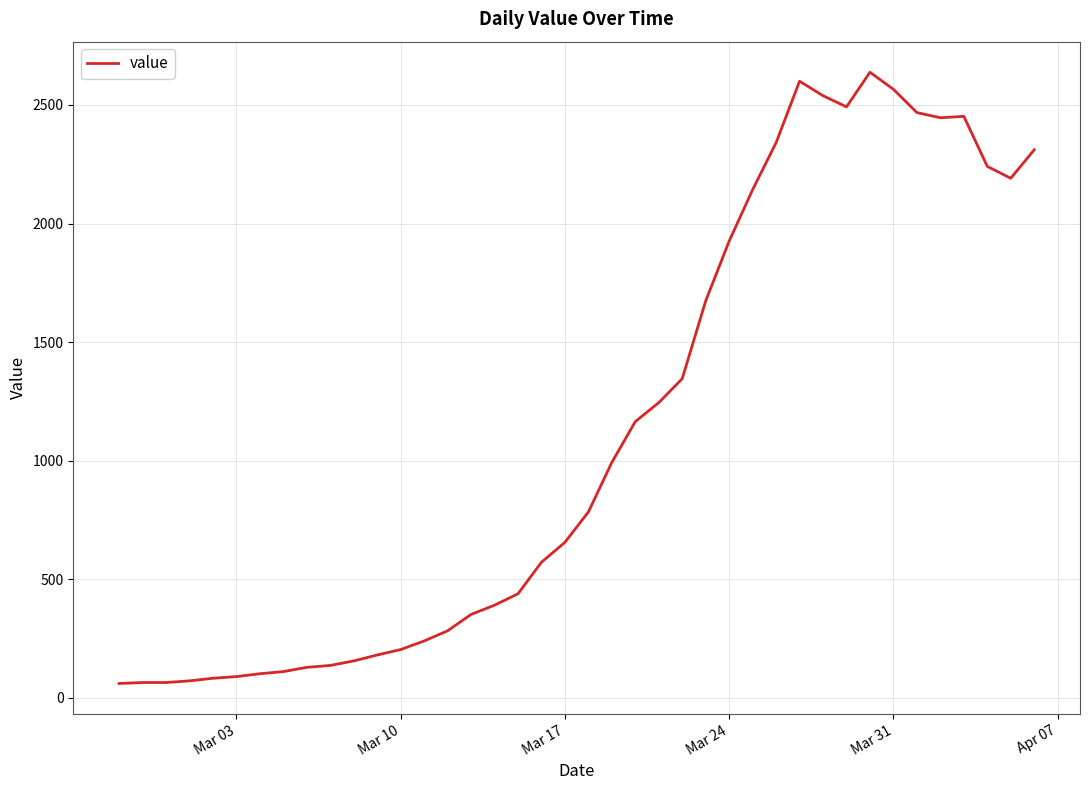

Is this an area chart (filled region under the line)?

No